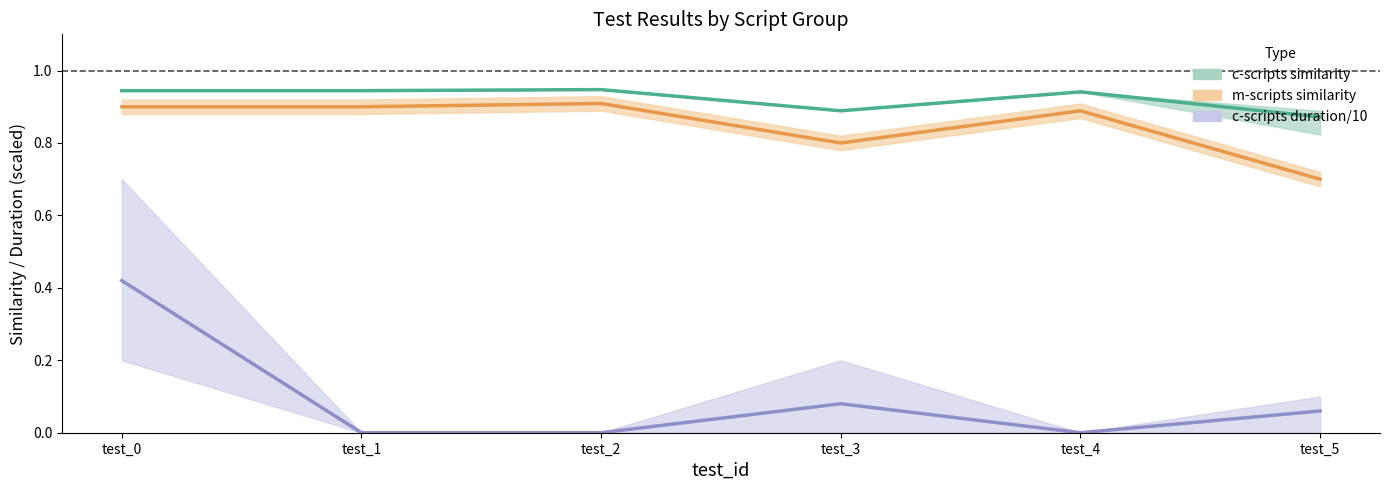

How many distinct data groups are displayed?

3